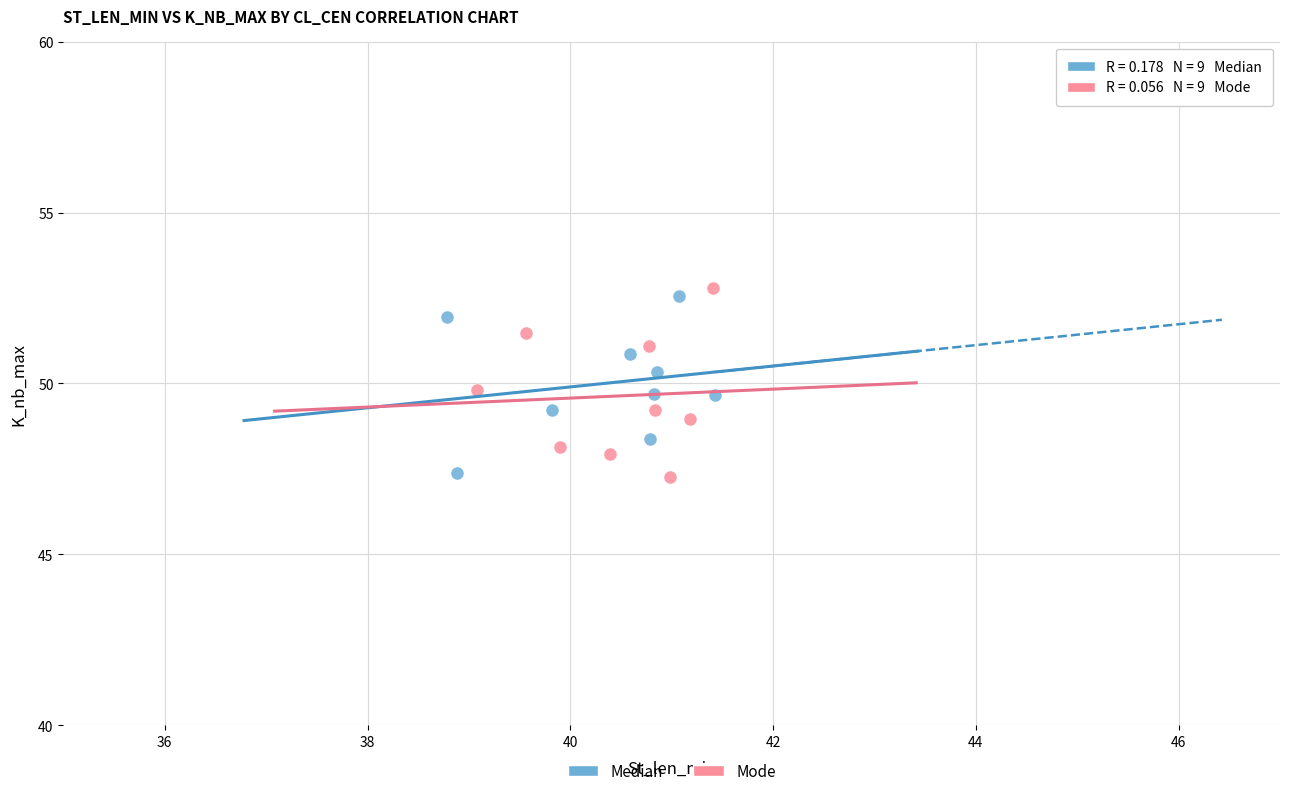

Which series contains the highest Y value?

Mode